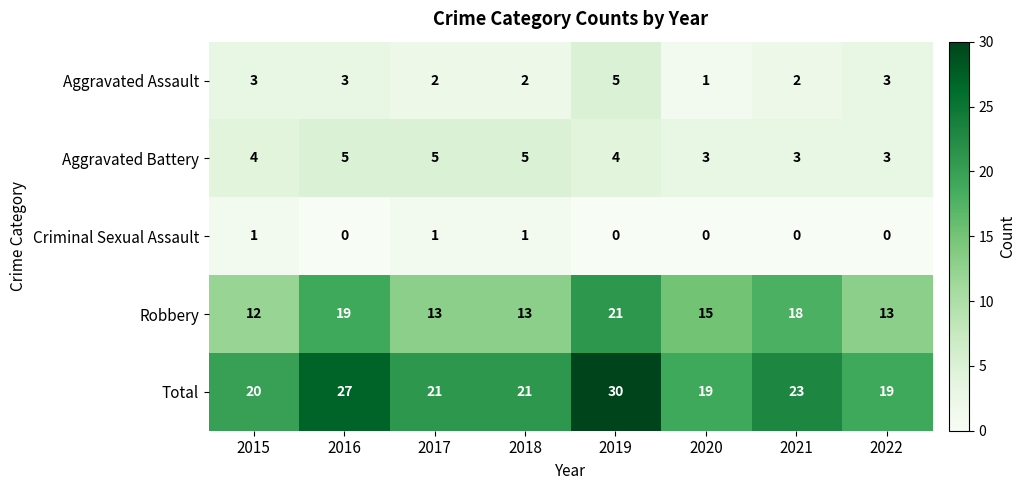

Which series has the widest spread of values?

Total